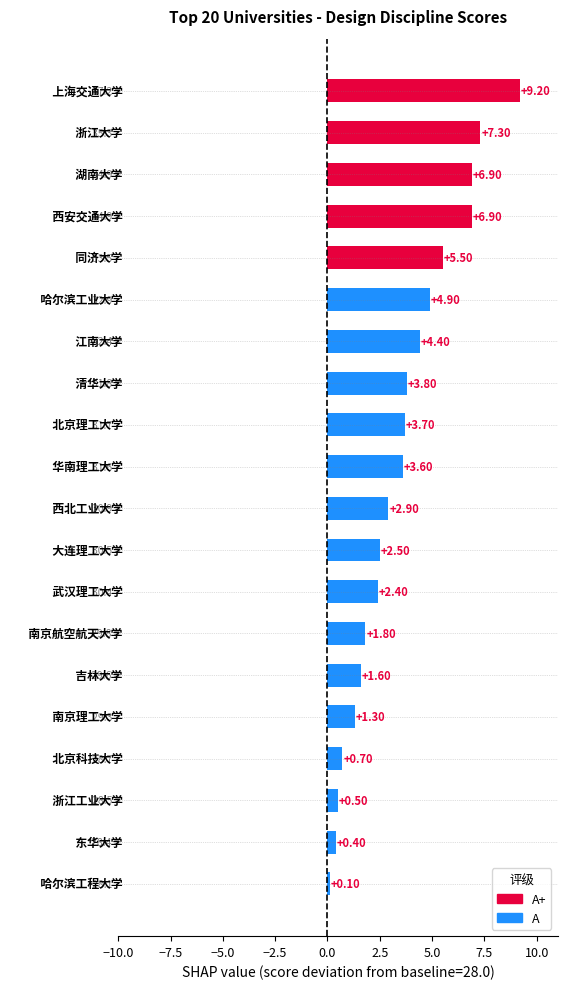

What is the difference between the maximum and minimum values?

9.1